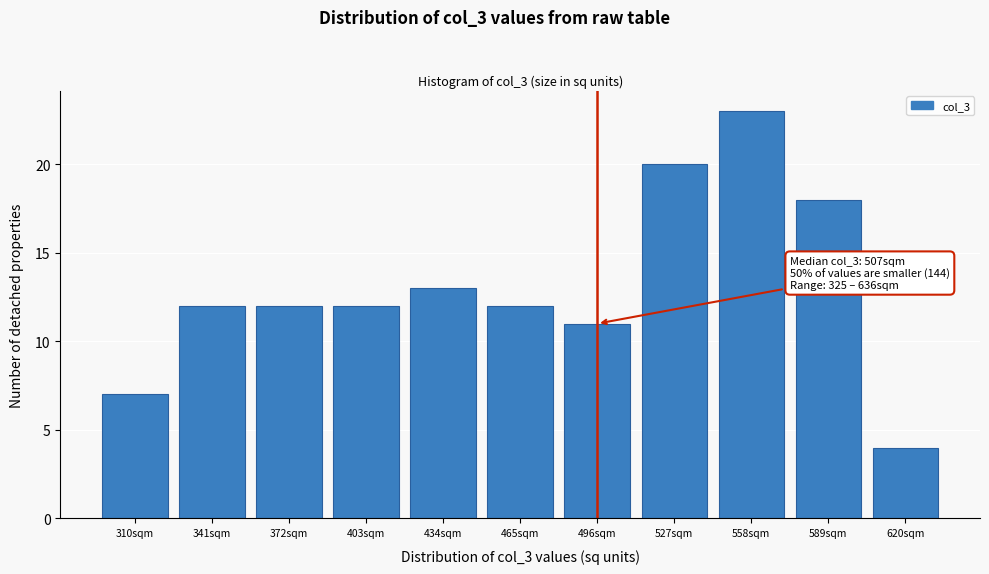

Reading left to right, transcribe all the data shown in this chart.

310sqm=7	341sqm=12	372sqm=12	403sqm=12	434sqm=13	465sqm=12	496sqm=11	527sqm=20	558sqm=23	589sqm=18	620sqm=4